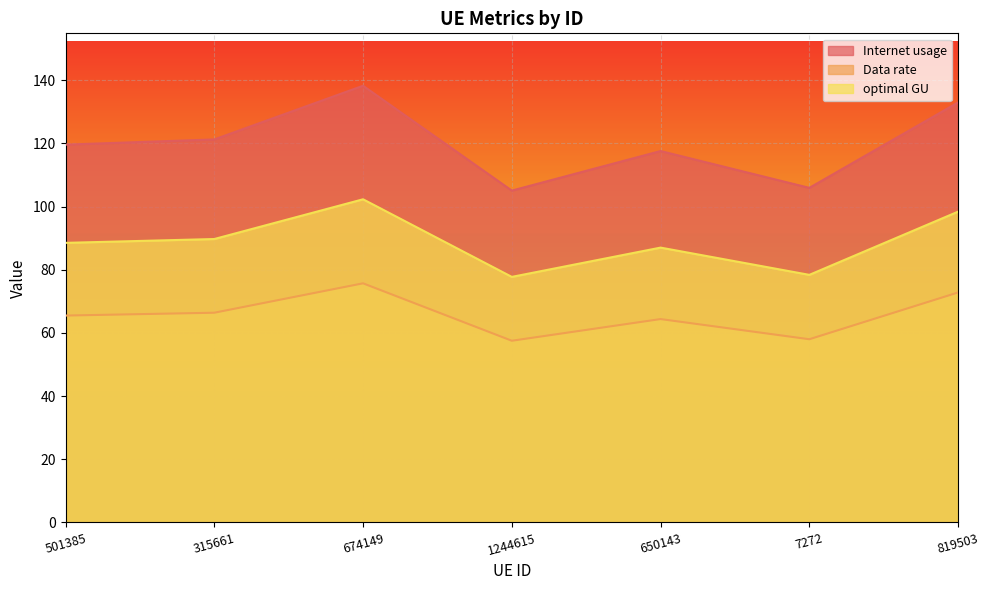

True or false: optimal GU and Data rate cross at least once.

False